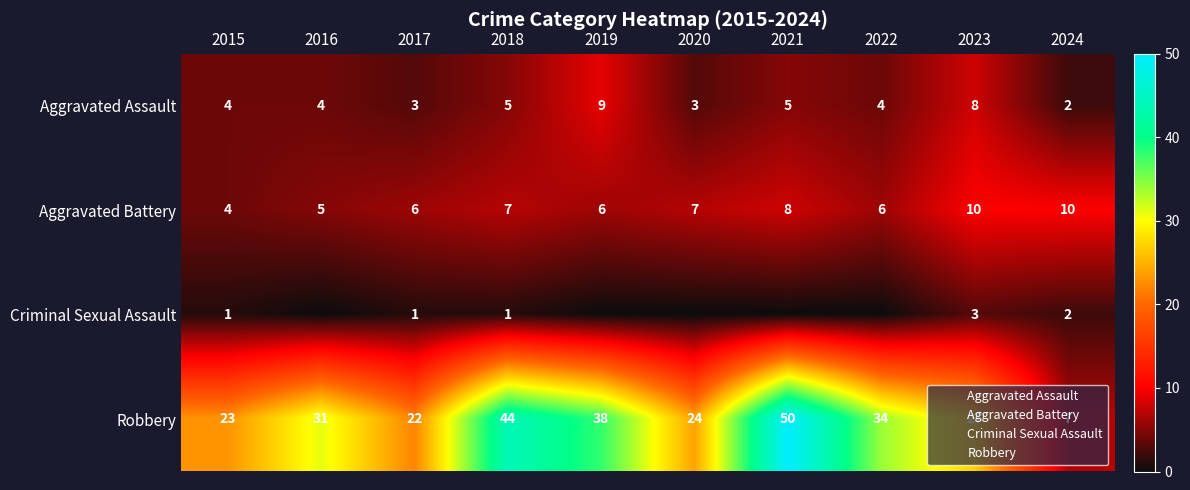

What is the sum of all Aggravated Battery values?

69